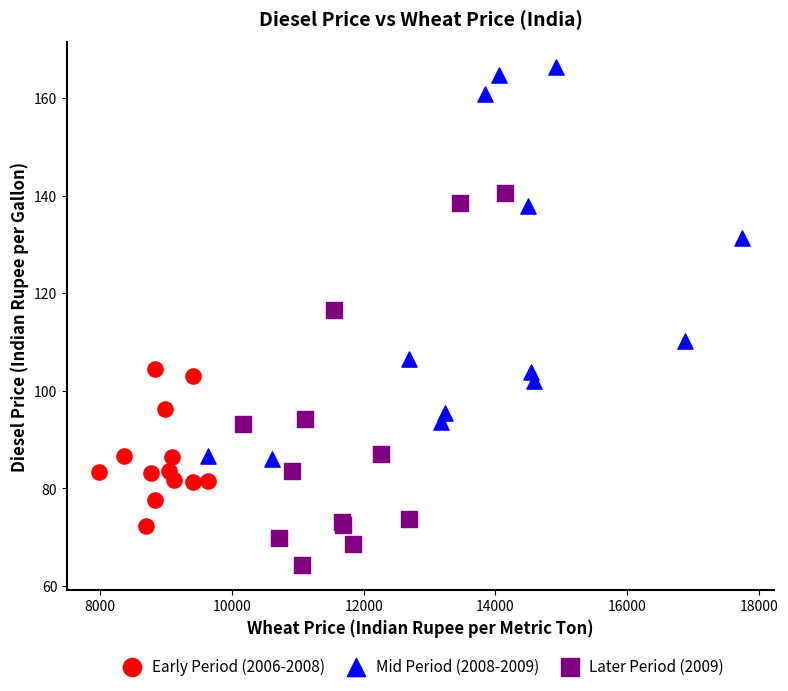

Which series contains the highest Y value?

Mid Period (2008-2009)